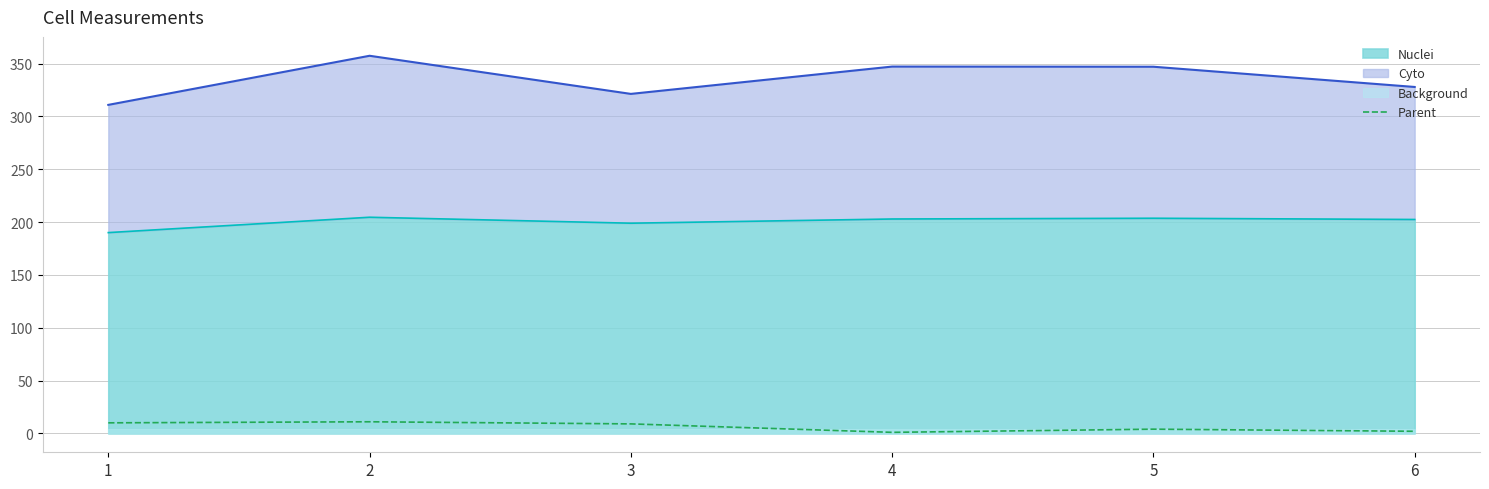

True or false: the data shows 16 at 1.

False